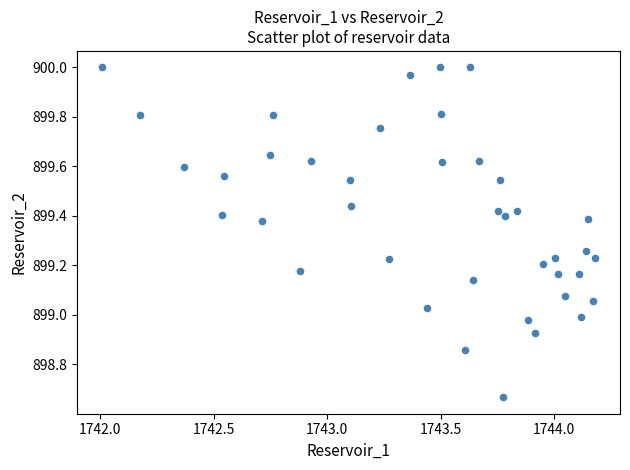

What is the range of Y values (max minus min)?

1.3